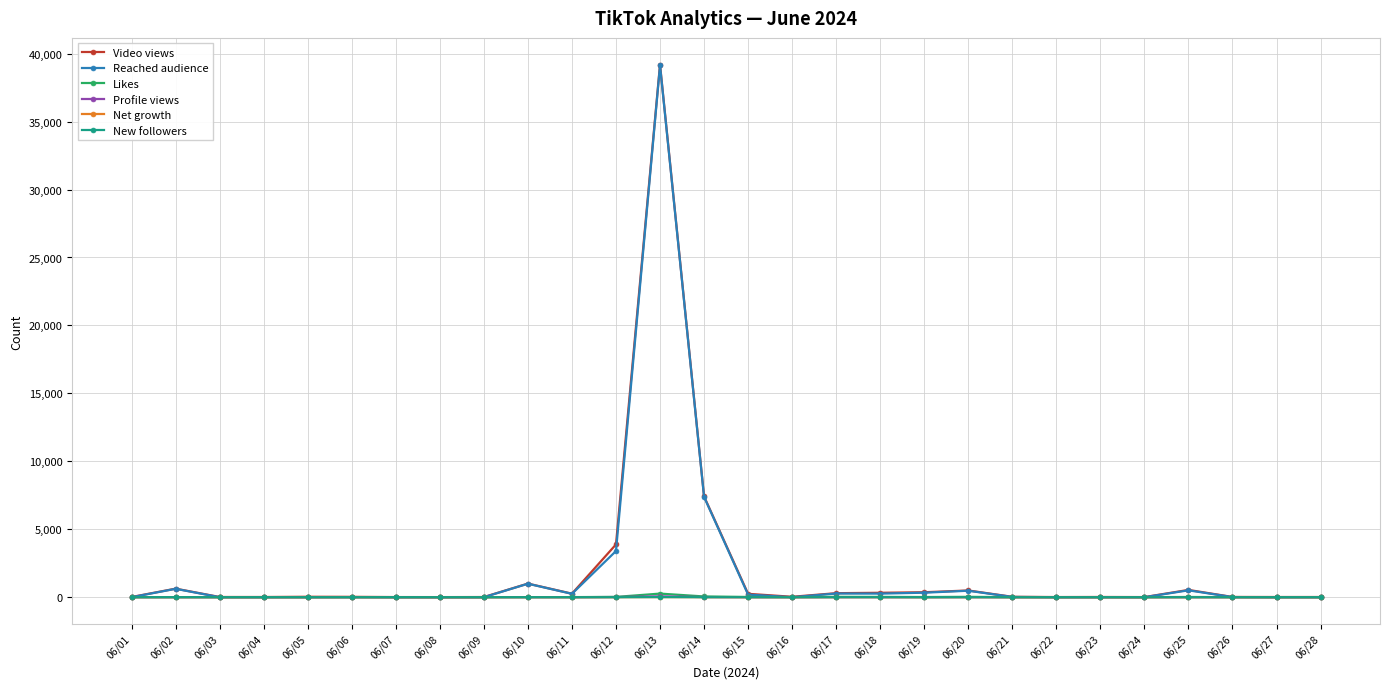

Which category has the highest value across all series?

06/13